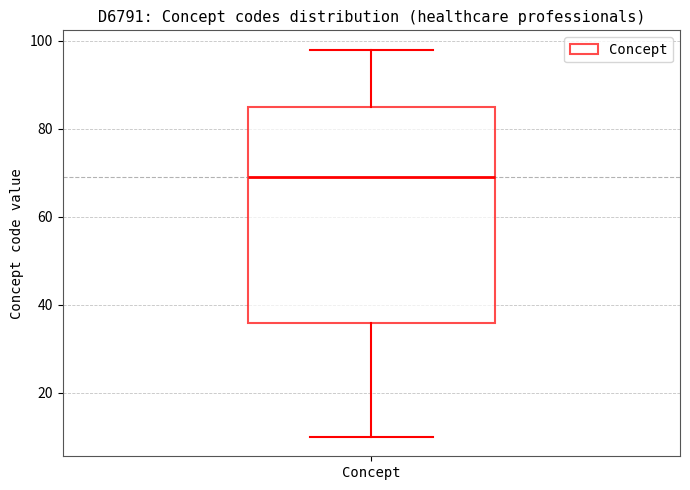

Transcribe this box plot: give where the median line is, the range the box spans, and where the two whiskers end, as read against the y-axis. The values are not printed on the chart, so give them approximately, as read against the axis.

median 70, box 36 to 86, whiskers 10 to 98